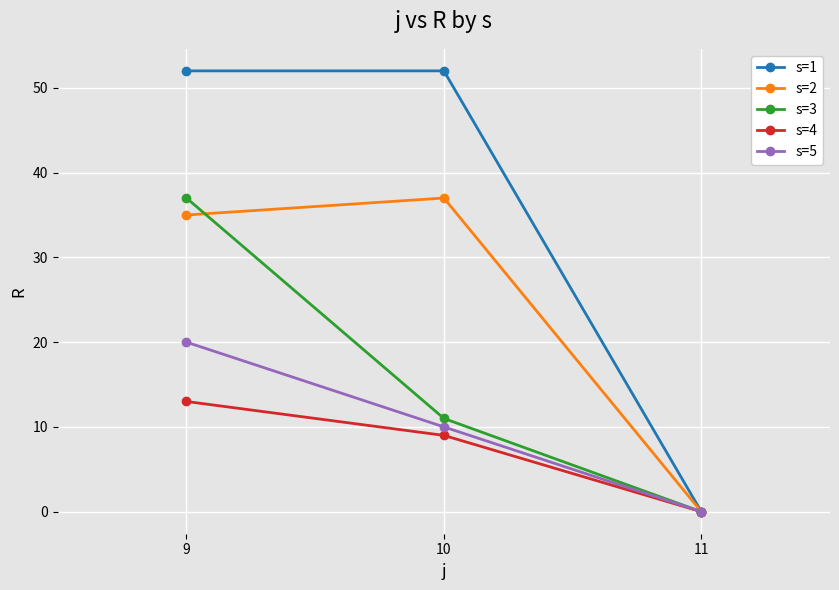

The value of s=3 at 9 is 56. True or false?

False